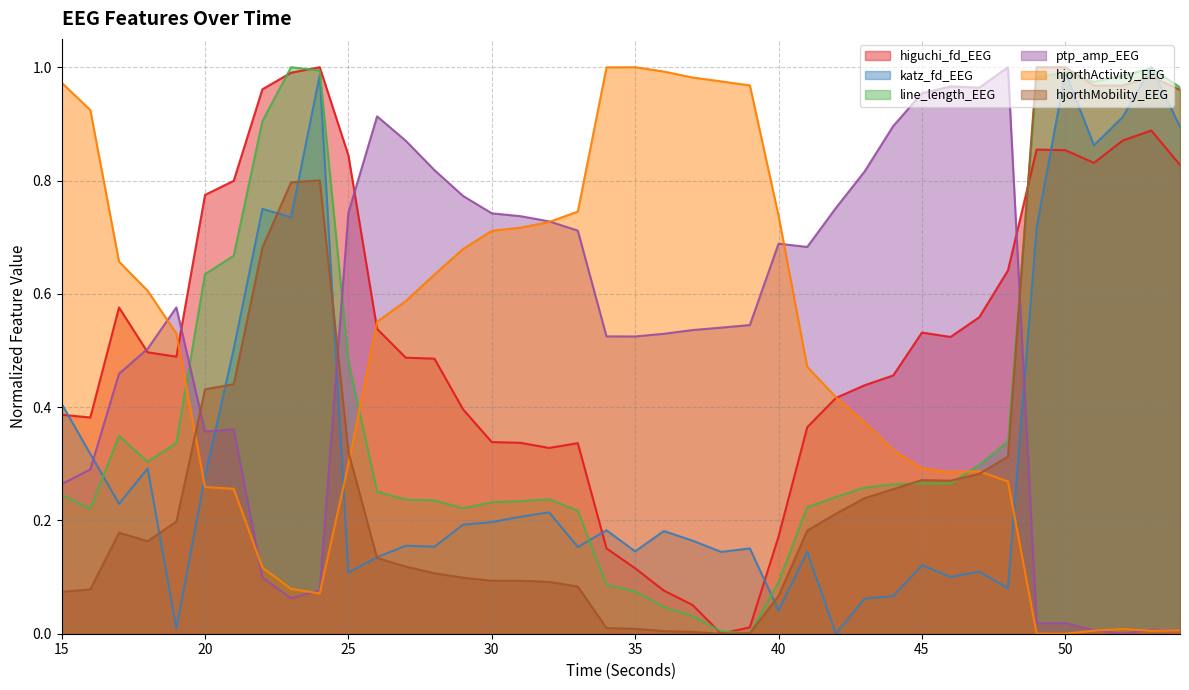

Which has a higher value, 40 or 29?

29